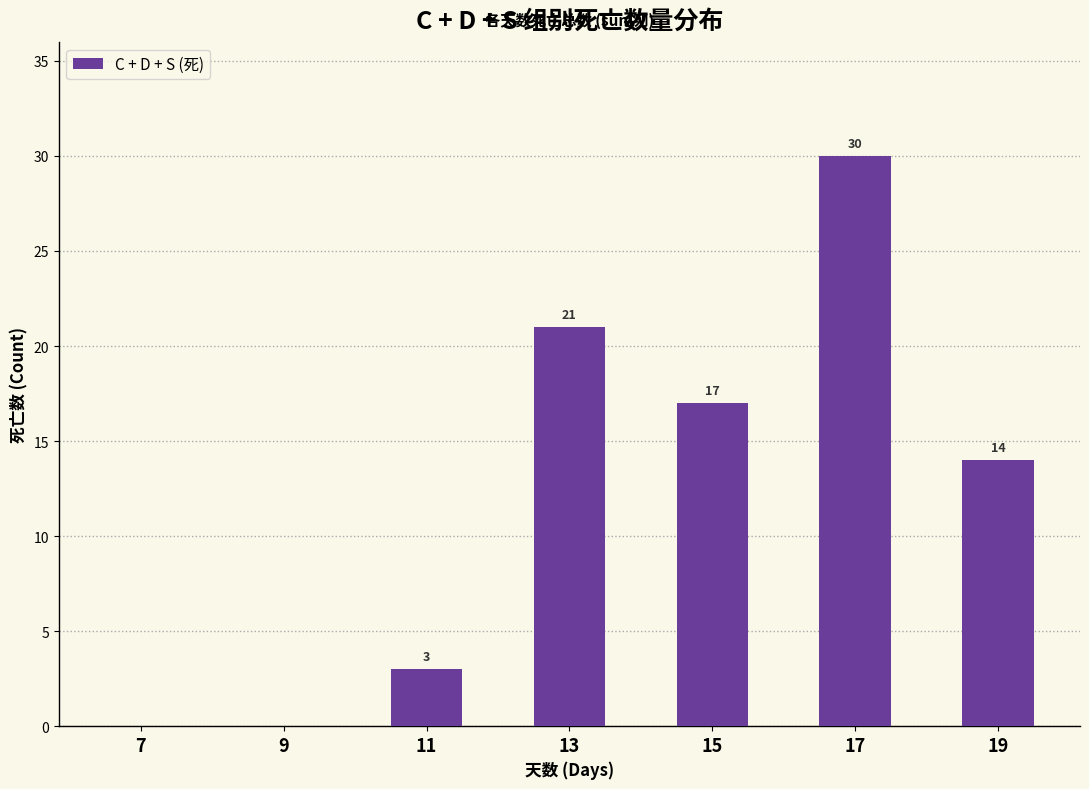

Where does the data first go above 14?

13